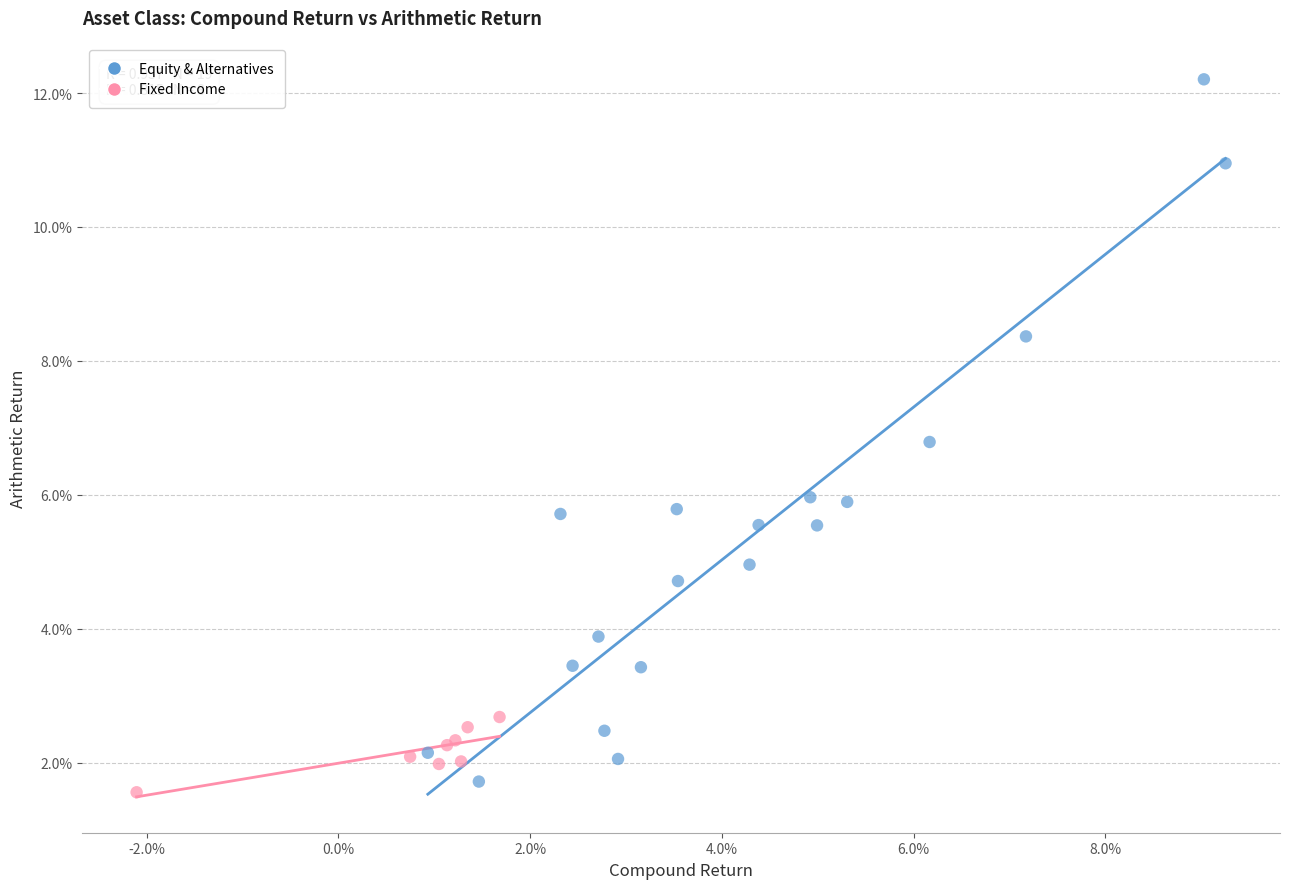

What are all the series names shown in the legend?

Equity & Alternatives, Fixed Income